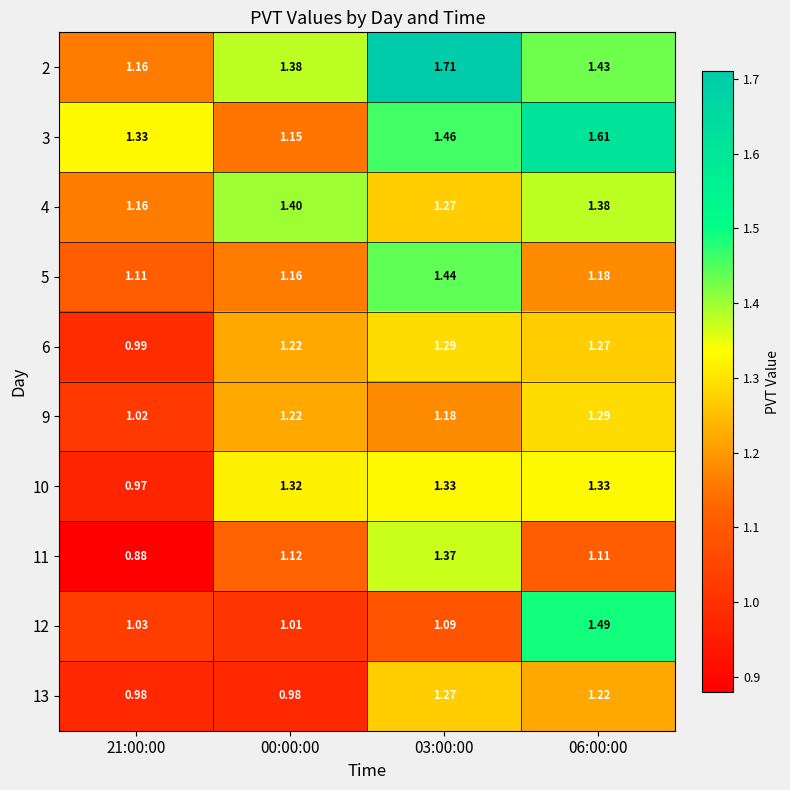

Is the value of 9 at 06:00:00 greater than the value of 5 at 03:00:00?

No